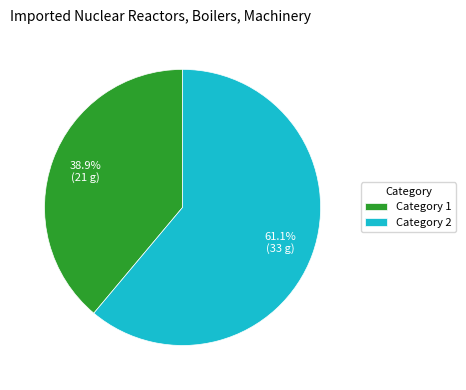

Does any single category account for the majority?

Yes